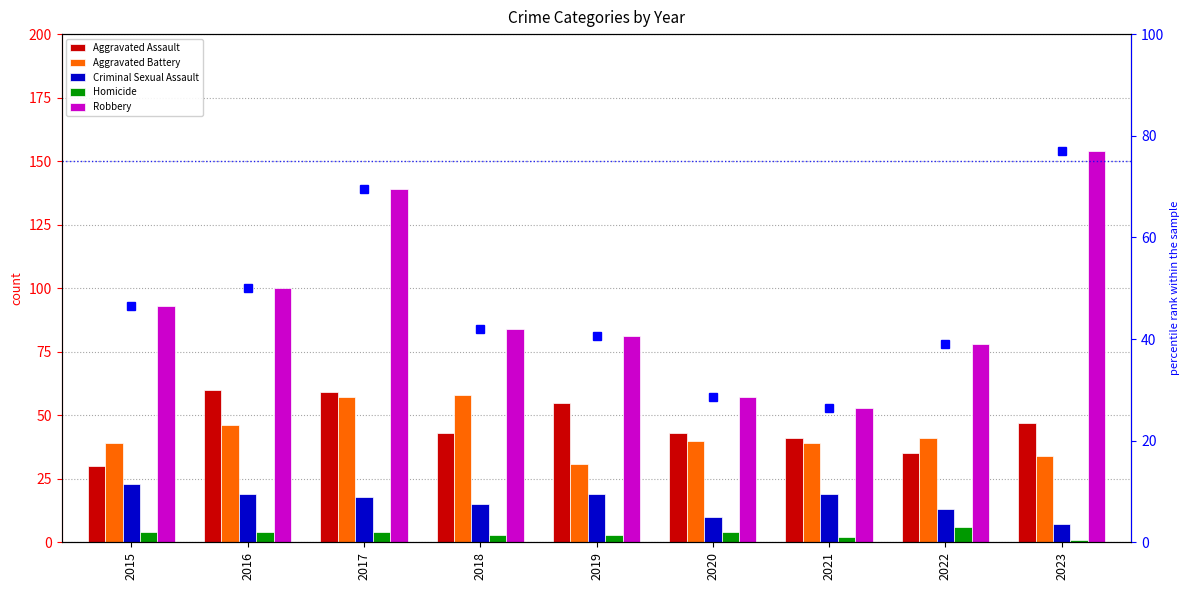

What is the minimum value shown in the chart?

1